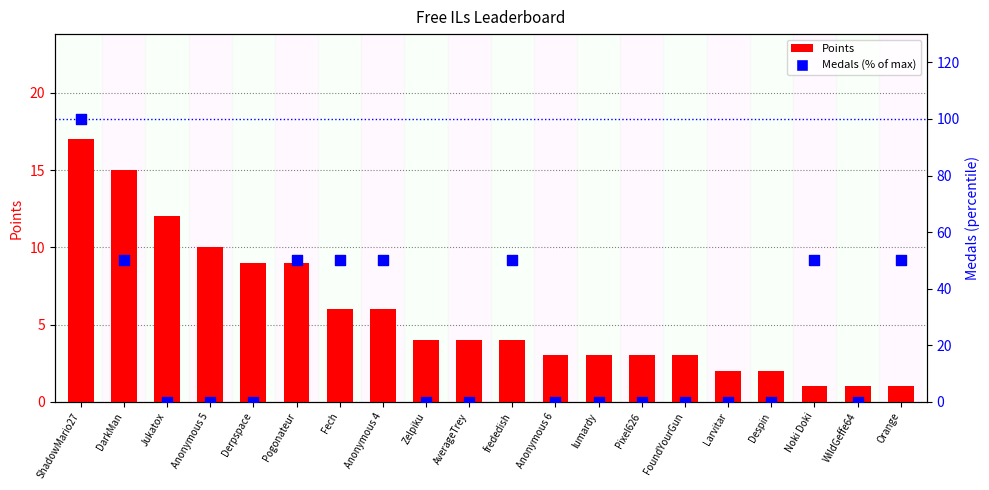

What is the total value across all series at Jukatox?

12